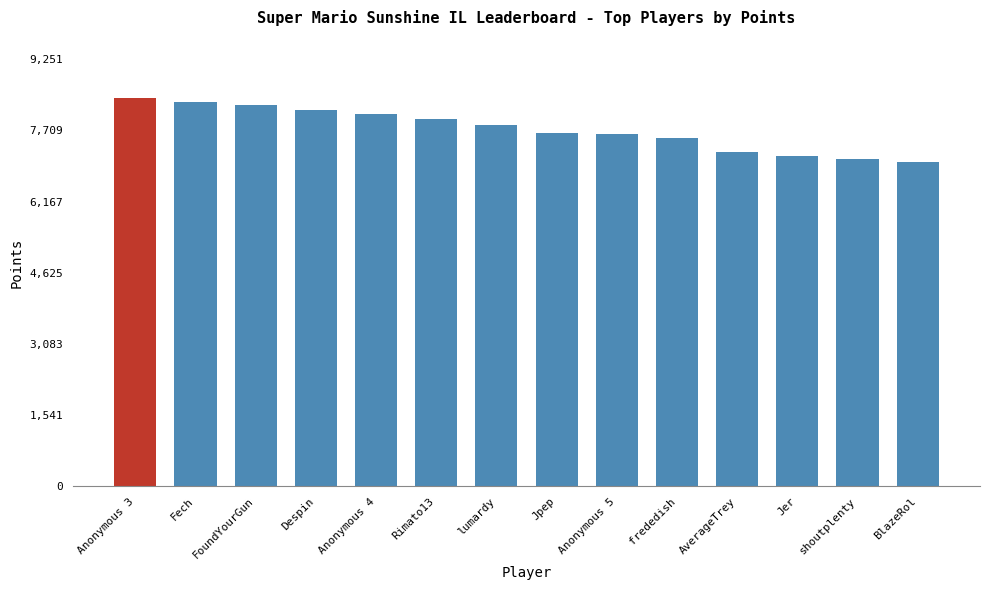

Where does the data first go above 7824?

Anonymous 3